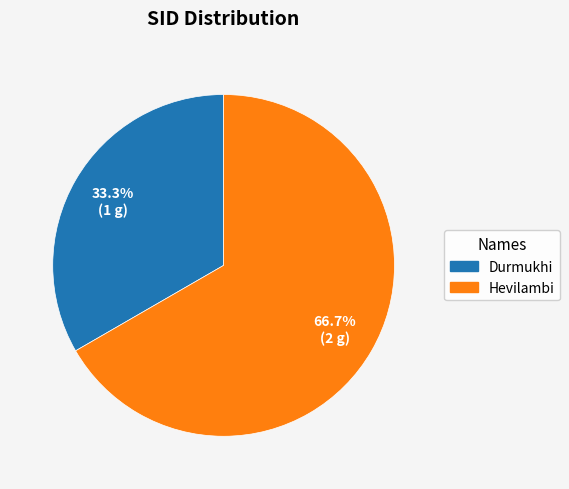

Is there any slice that represents more than half of the pie?

Yes